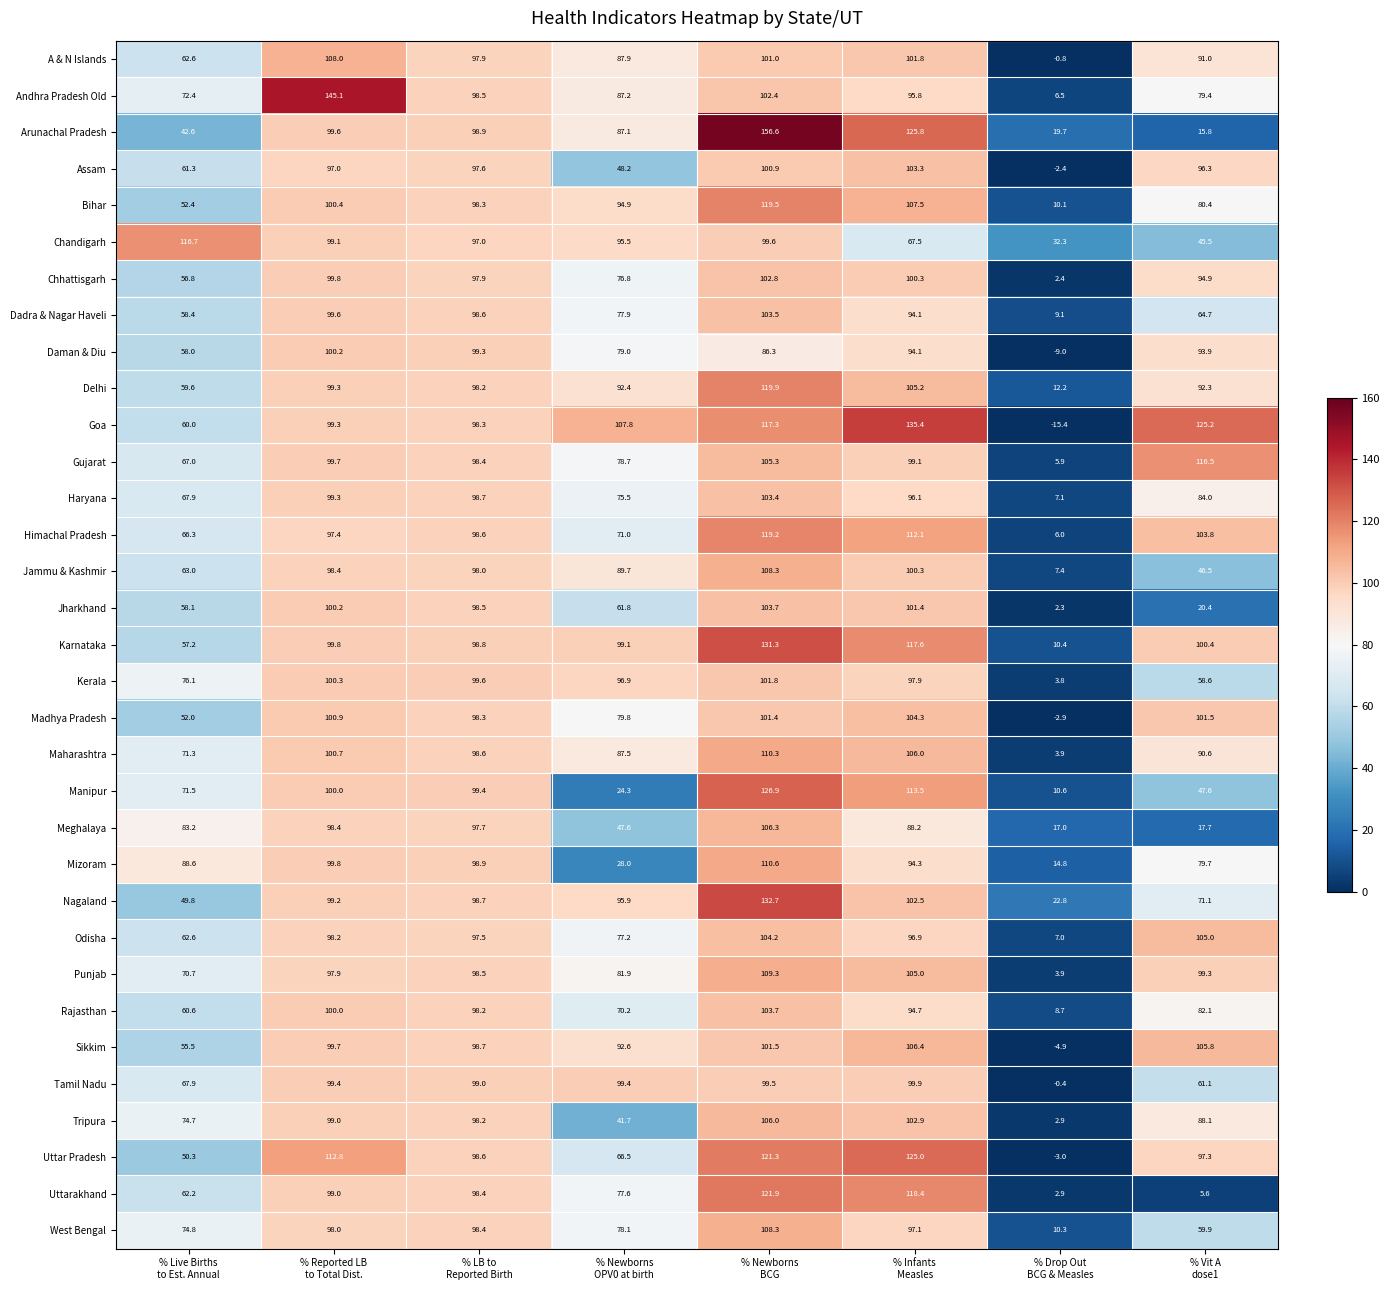

What is the difference between the second highest and minimum values in the Daman & Diu series?

108.3